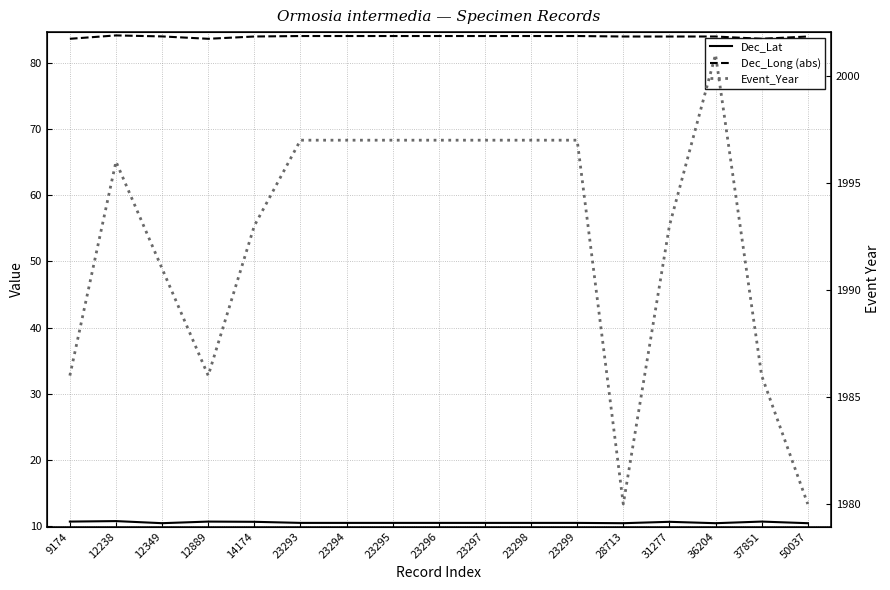

What is the spread (max minus min) of values at 12889?

1975.3